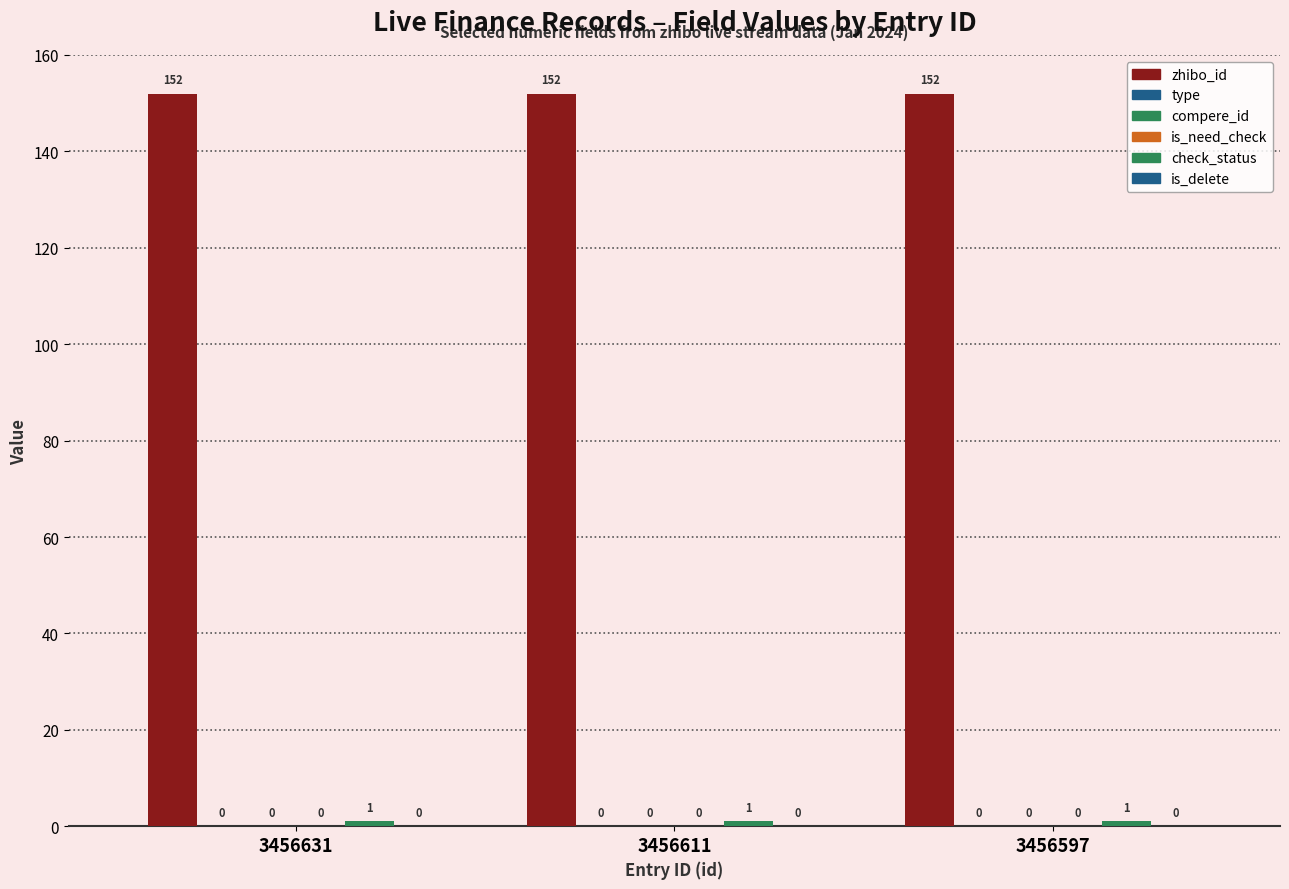

What are all the series names shown in the legend?

zhibo_id, type, compere_id, is_need_check, check_status, is_delete